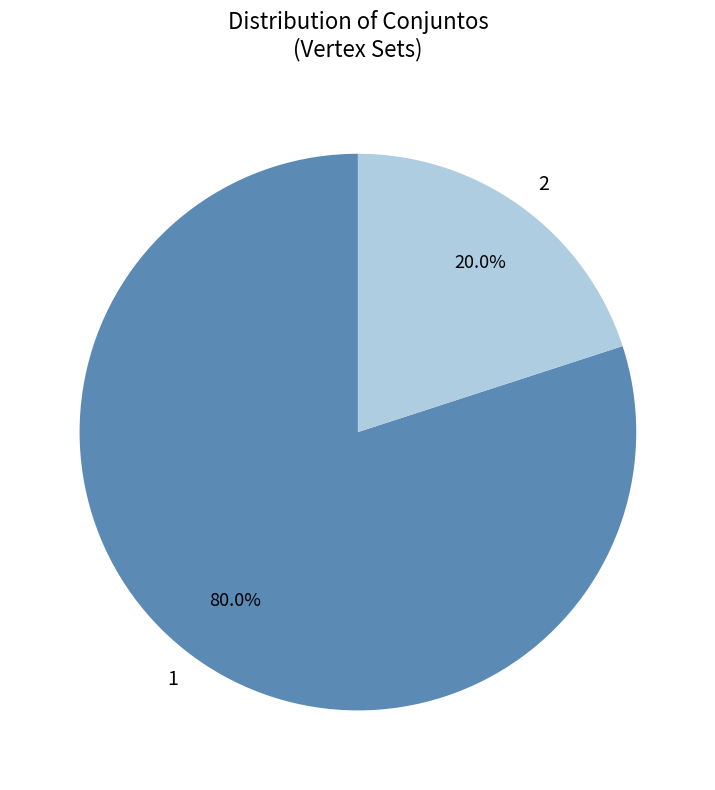

Is it true that 1 is 80% of the pie?

True